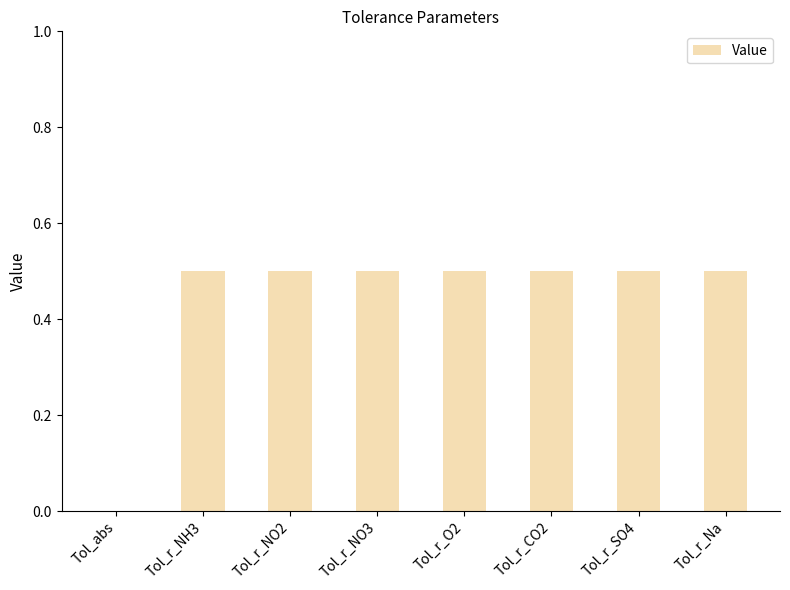

What is the greatest value displayed?

0.5